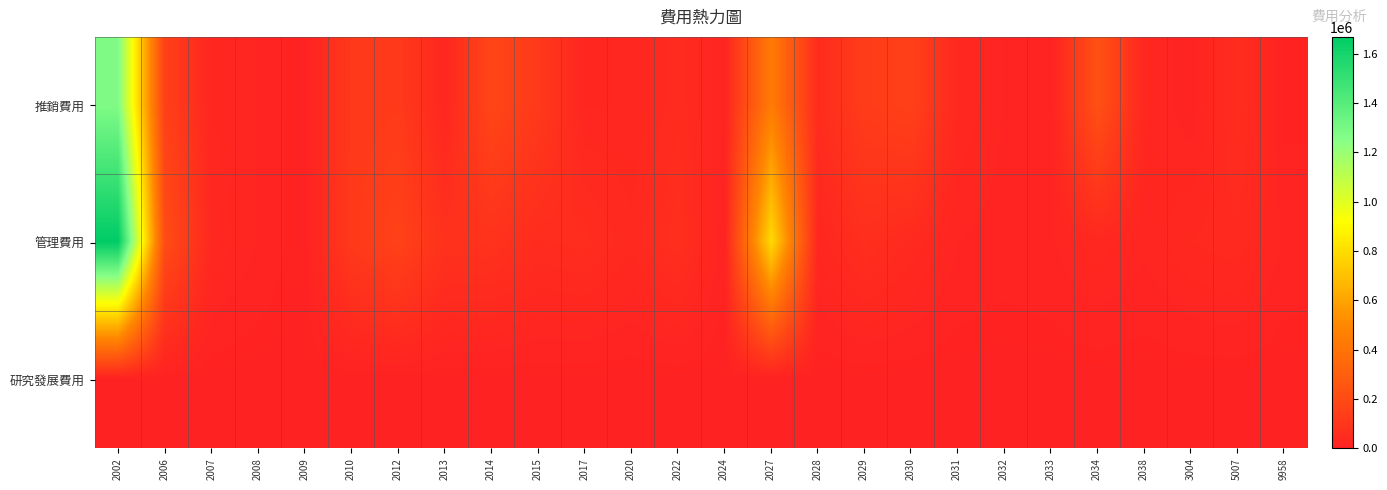

Rank the series by their maximum value, from lowest to highest.

研究發展費用, 推銷費用, 管理費用